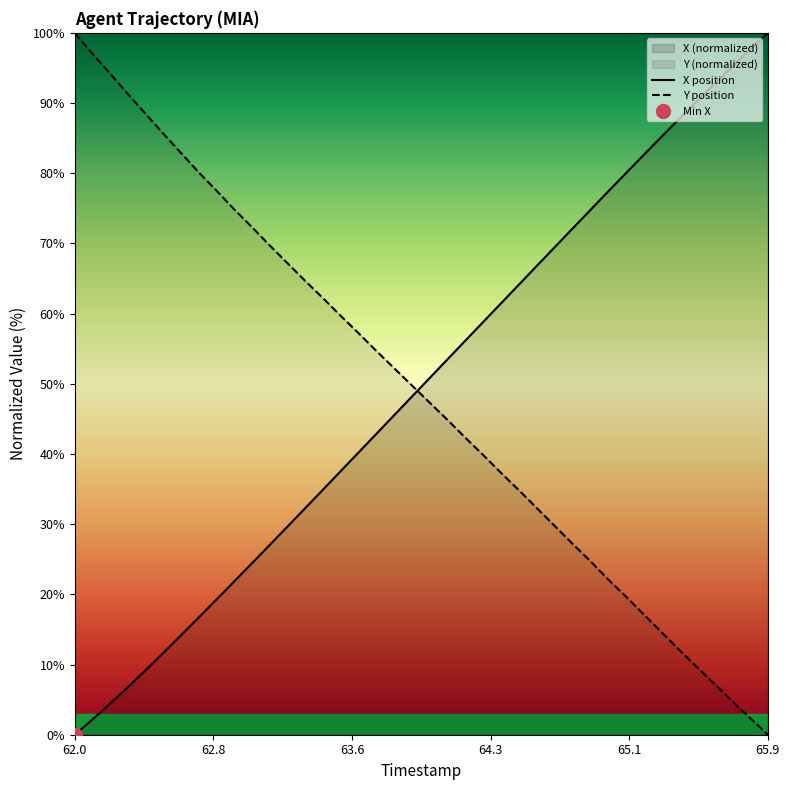

Which series ends up on top after the final intersection of X position and Y position?

X position